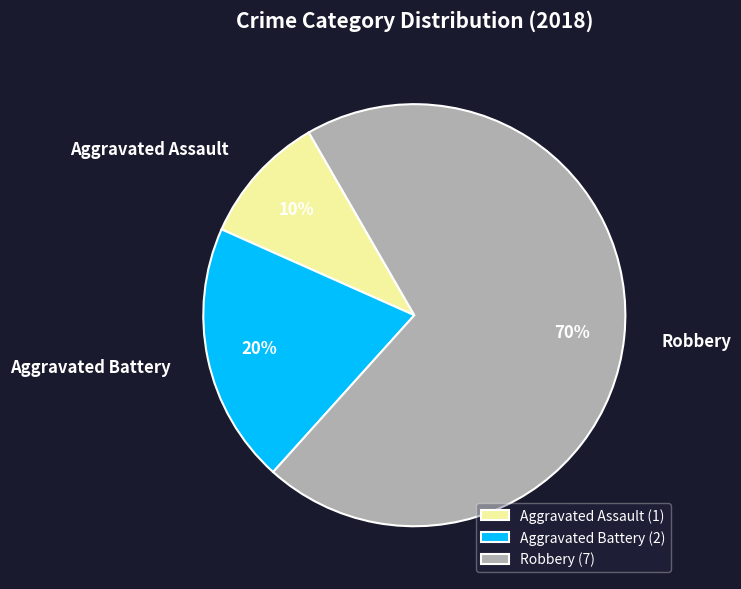

The Aggravated Battery slice represents 40% of the pie. True or false?

False